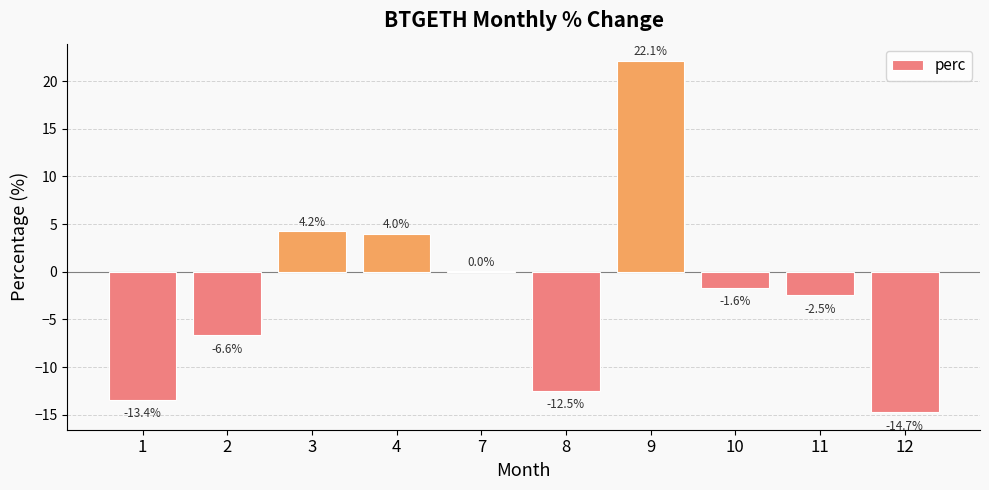

Which has a higher value, 3 or 10?

3